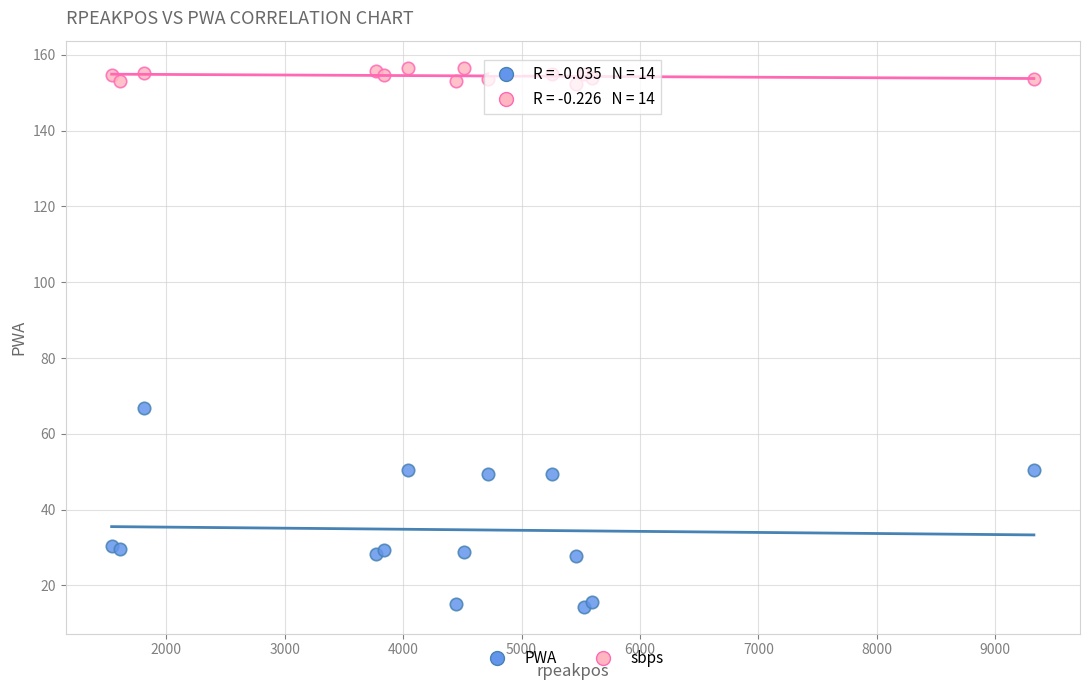

Which series reaches the minimum Y coordinate?

PWA